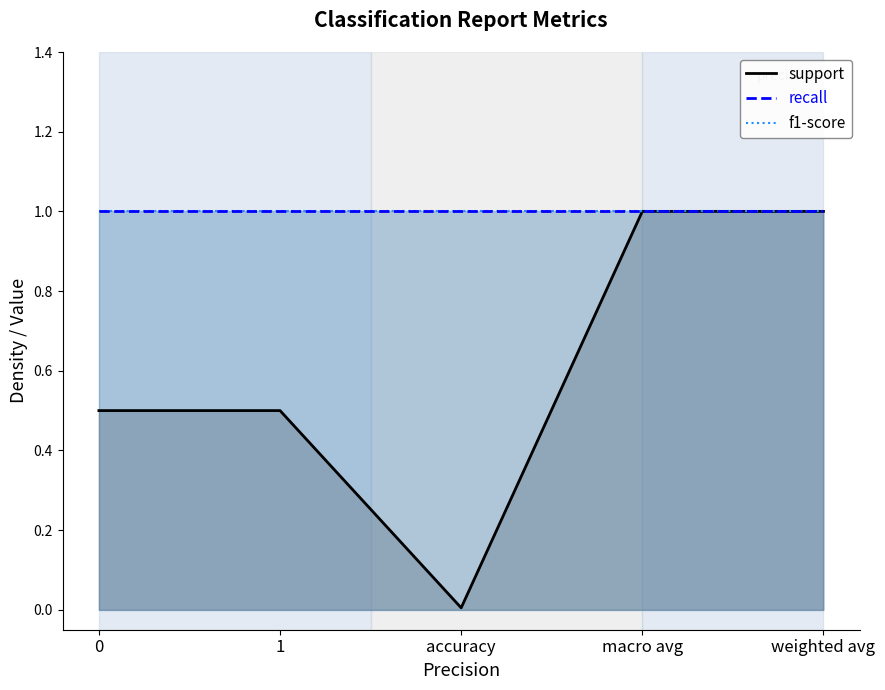

Reading left to right, transcribe all the data shown in this chart.

support: 0.5	0.5	0.0	1.0	1.0
recall: 1.0	1.0	1.0	1.0	1.0
f1-score: 1.0	1.0	1.0	1.0	1.0